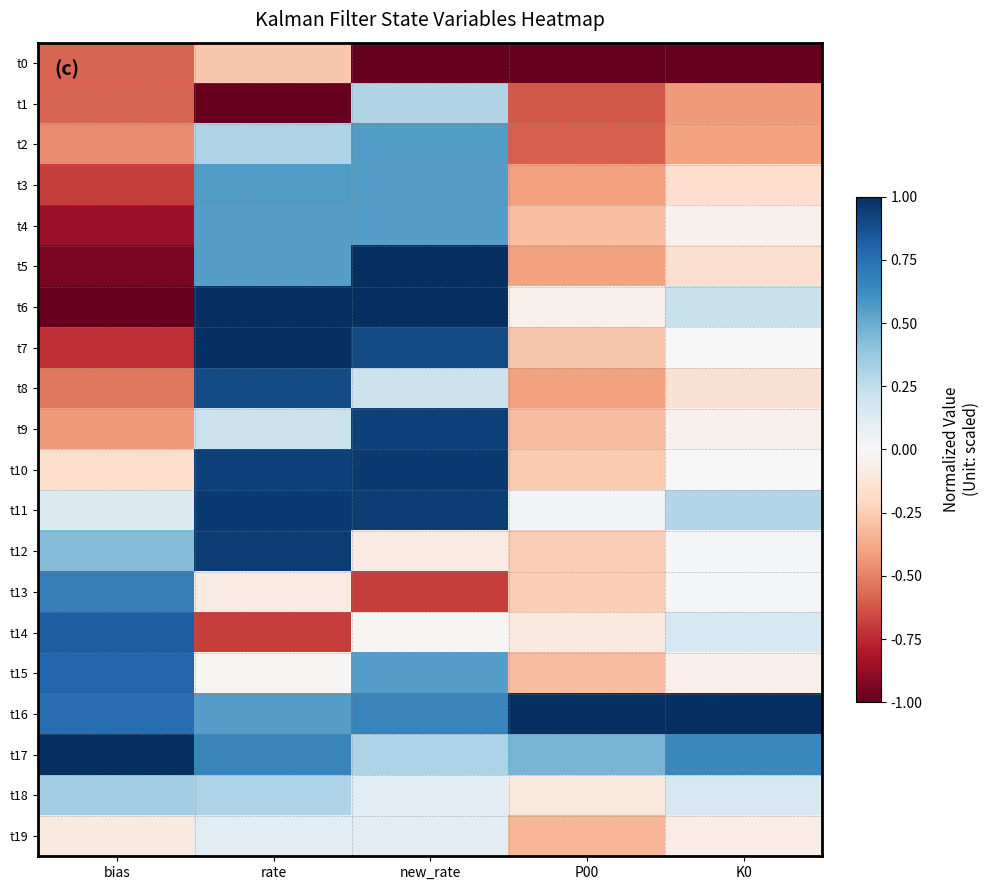

At K0, list the series in order from largest to smallest.

t16, t17, t11, t6, t14, t18, t13, t12, t10, t7, t4, t9, t15, t19, t8, t5, t3, t2, t1, t0